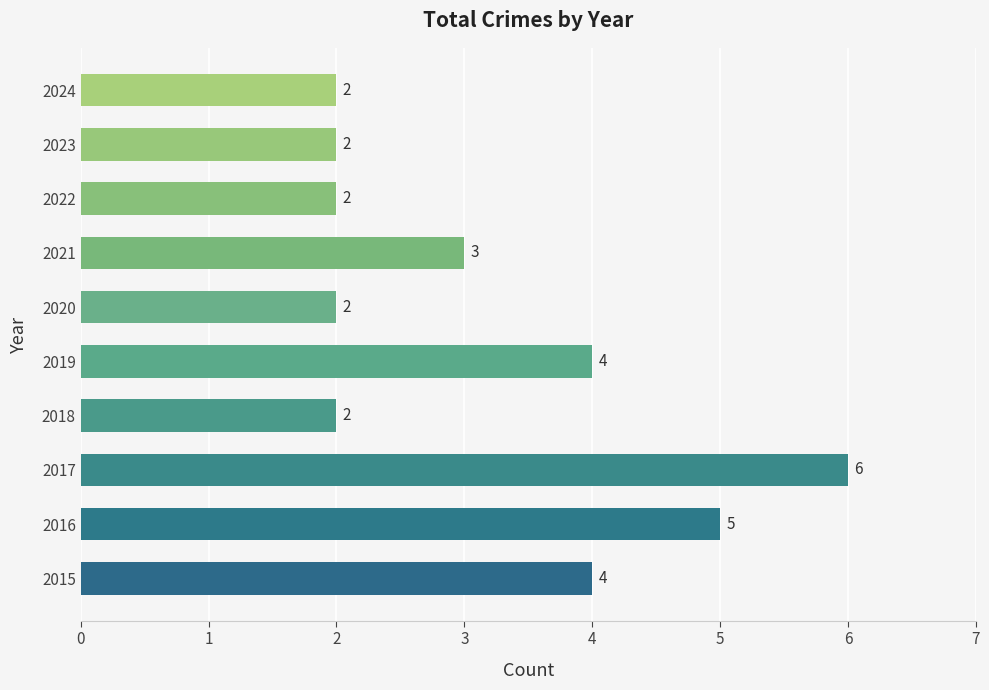

True or false: the data shows 2 at 2023.

True